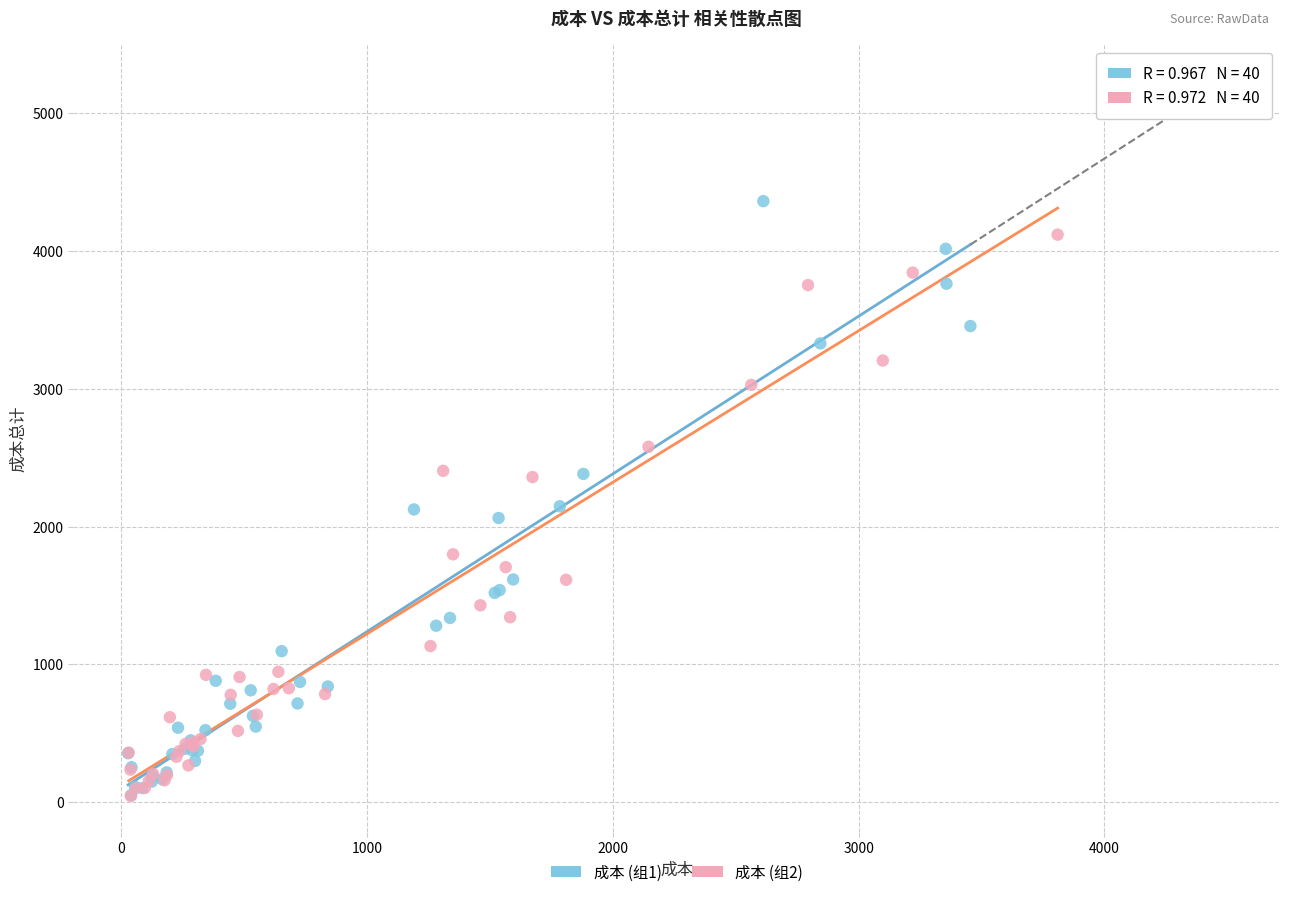

Which series has the largest Y range (max minus min)?

成本 (组1)